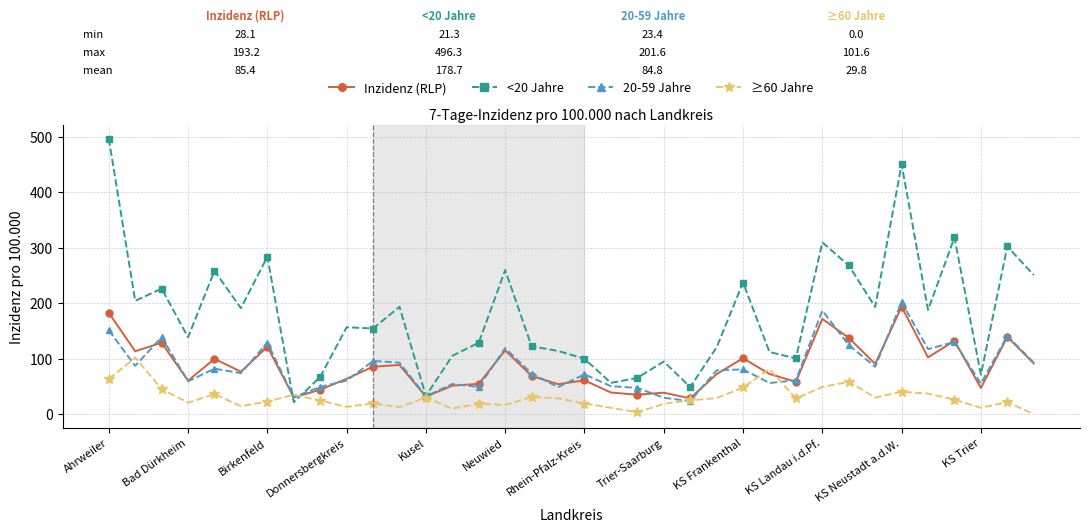

Which series has the largest total across all categories?

<20 Jahre